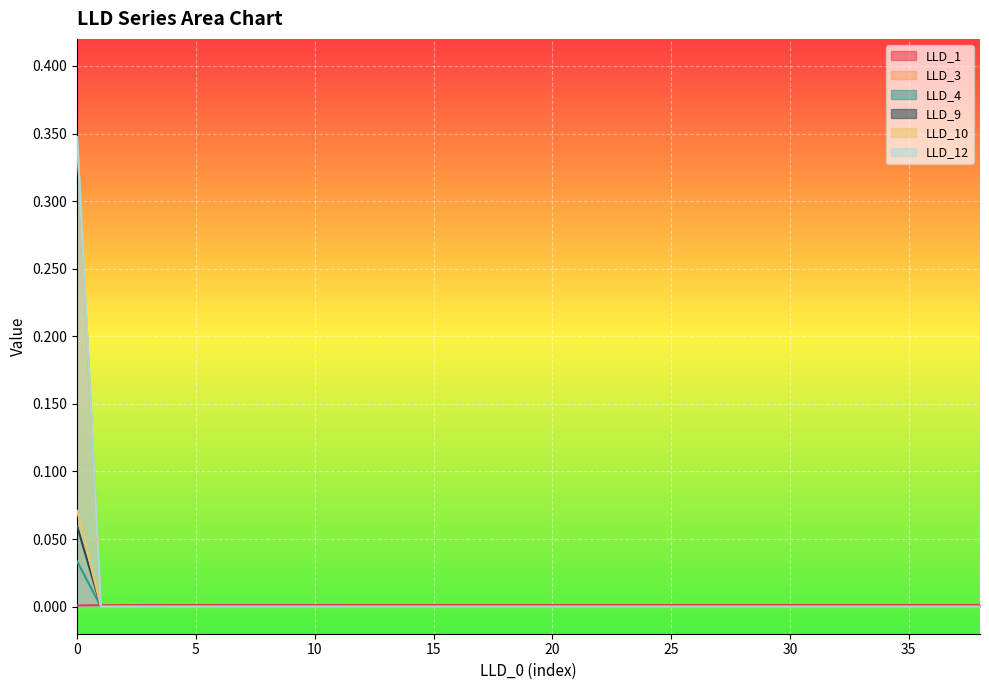

How many values in the LLD_9 series exceed 0?

1